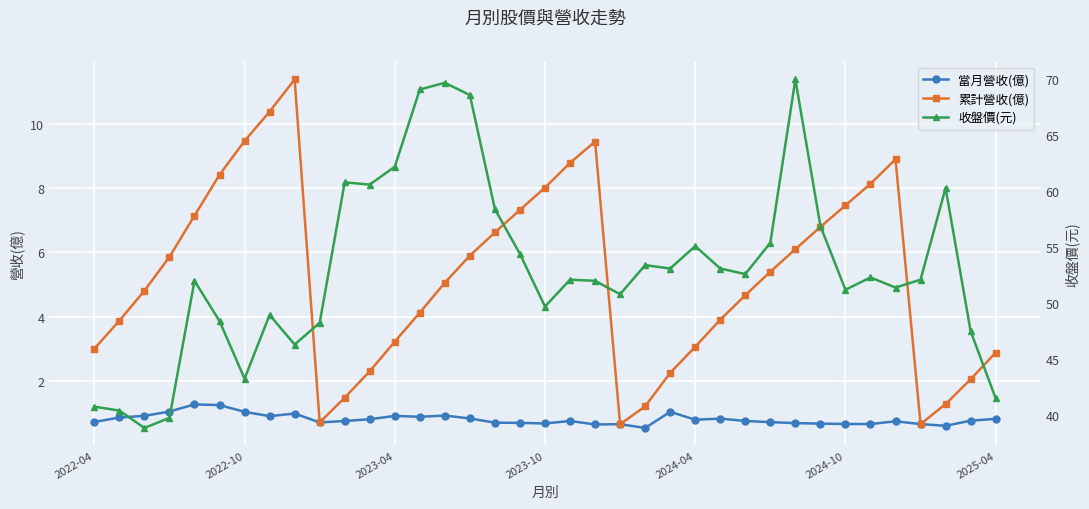

What is the maximum value for 累計營收(億)?

11.4